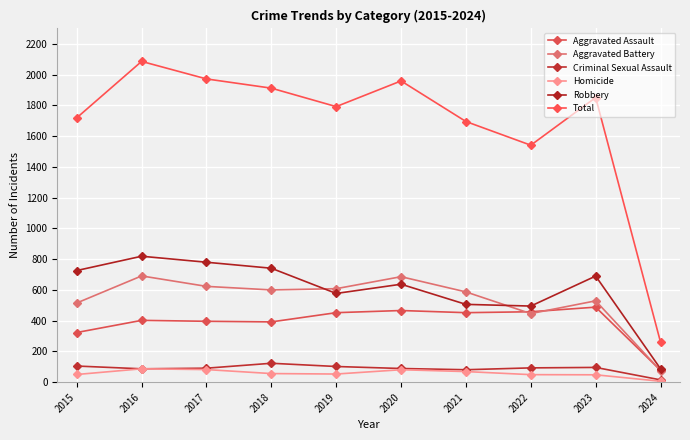

Is it true that Total equals 1792 at 2019?

True